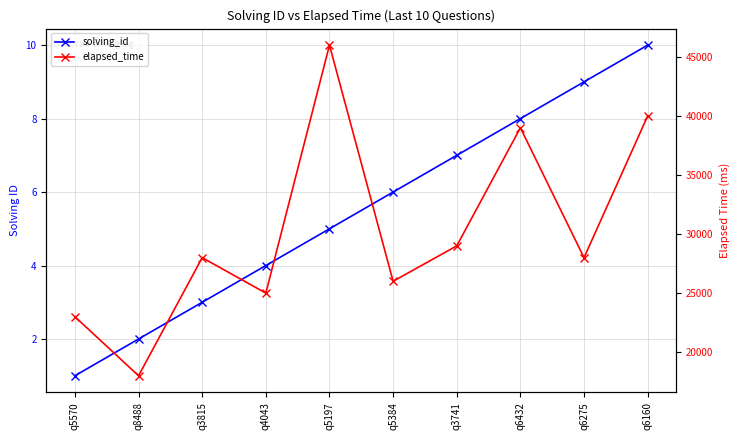

Reading left to right, extract all data points from this chart.

solving_id: 1	2	3	4	5	6	7	8	9	10
elapsed_time: 23000	18000	28000	25000	46000	26000	29000	39000	28000	40000